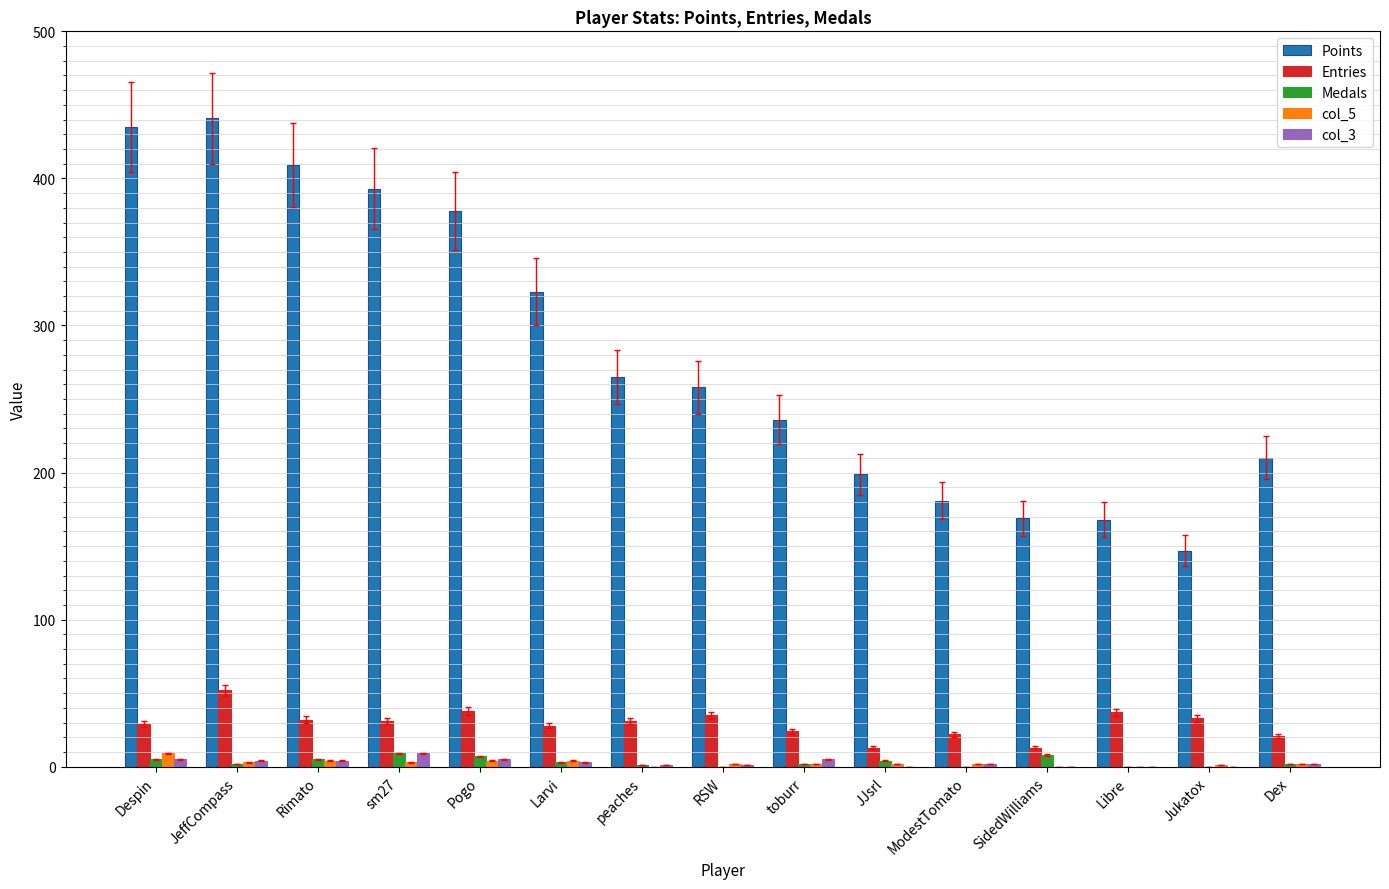

What is the greatest value displayed?

441